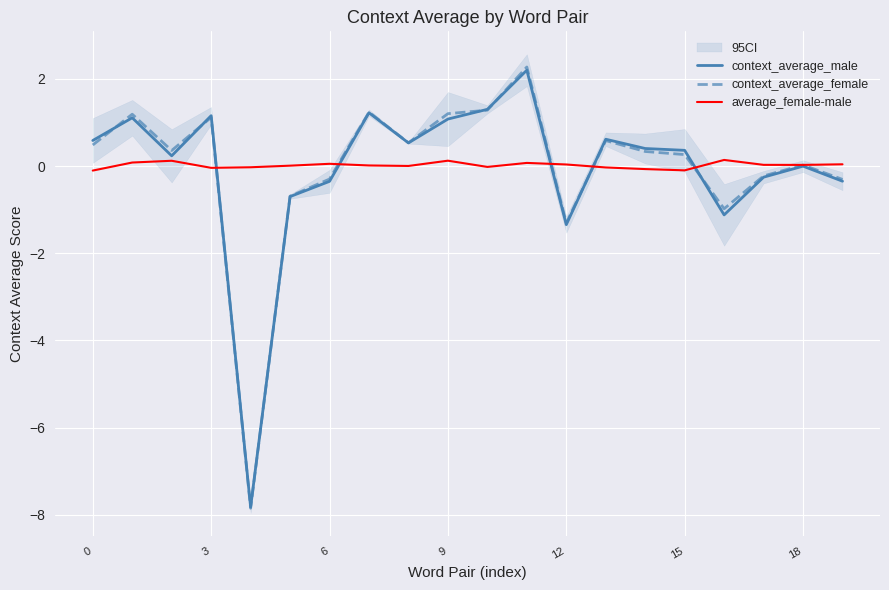

At which label is context_average_female closest to -2?

12